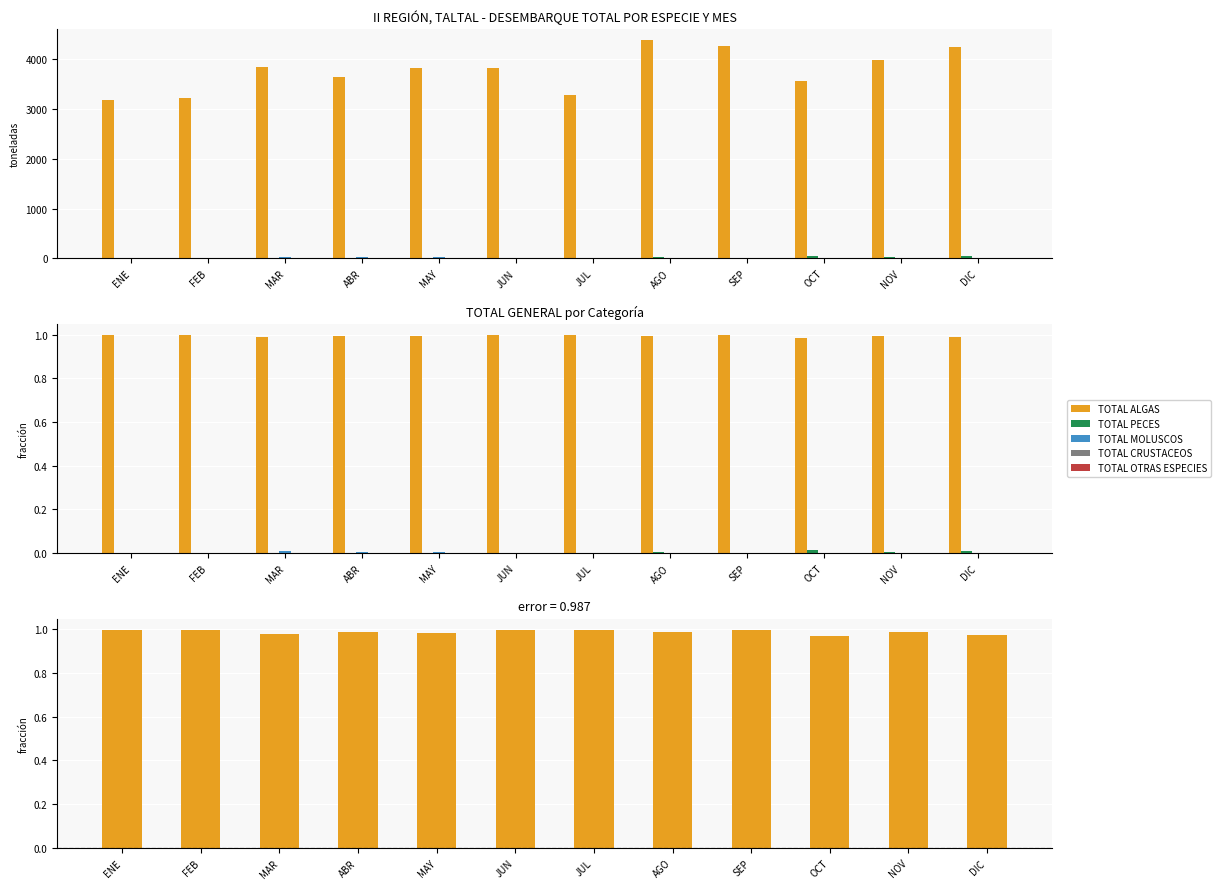

How many groups of bars are there?

12